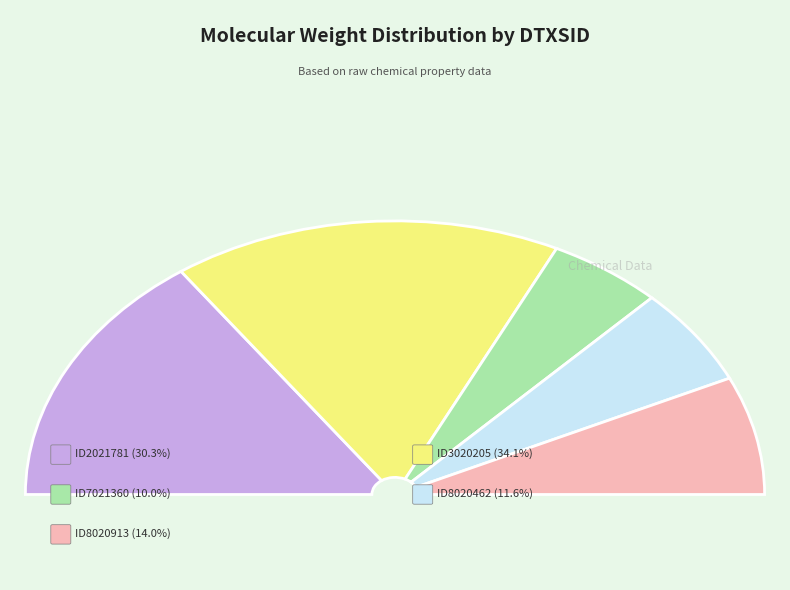

To the nearest percent, what is the combined percentage of DTXSID8020913 and DTXSID8020462?

26%